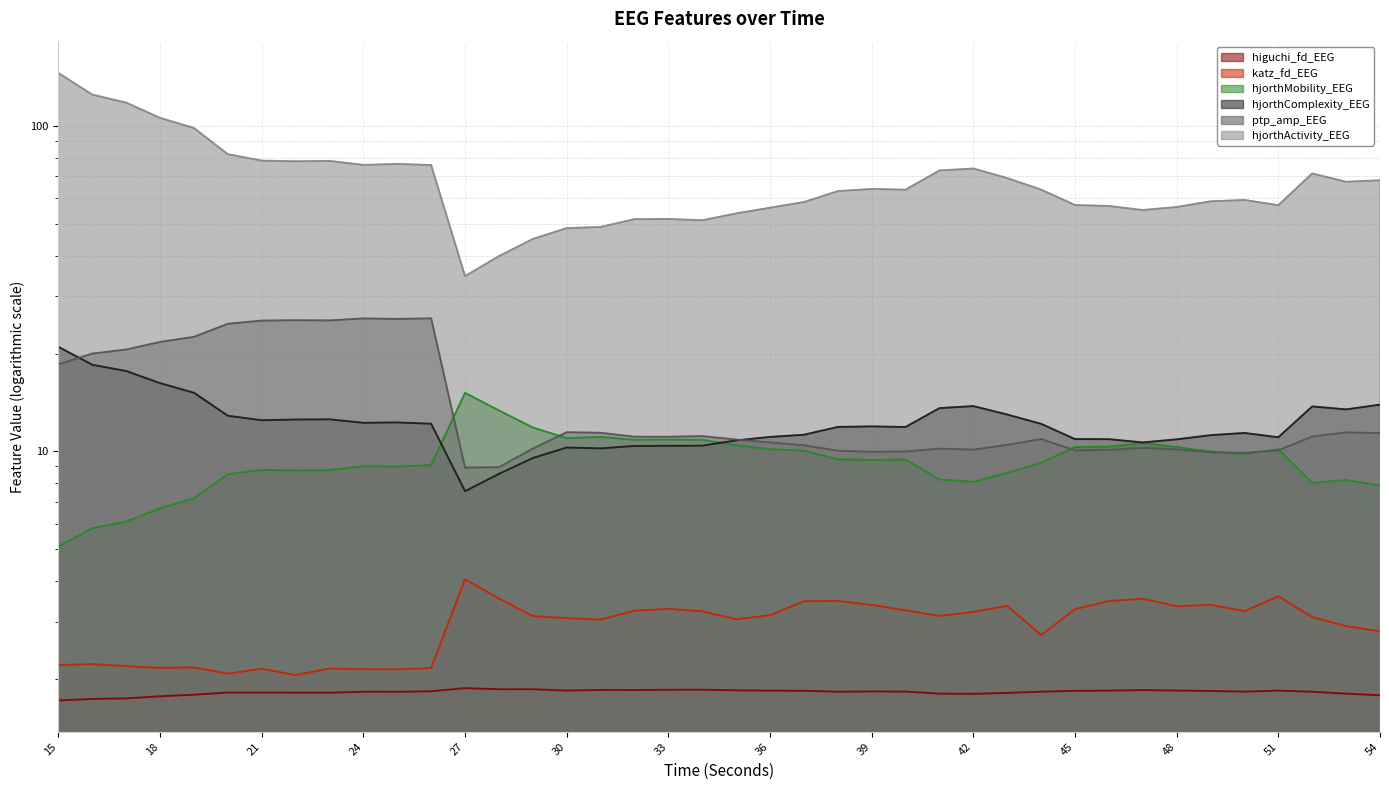

How many values in the hjorthComplexity_EEG series exceed 11?

27